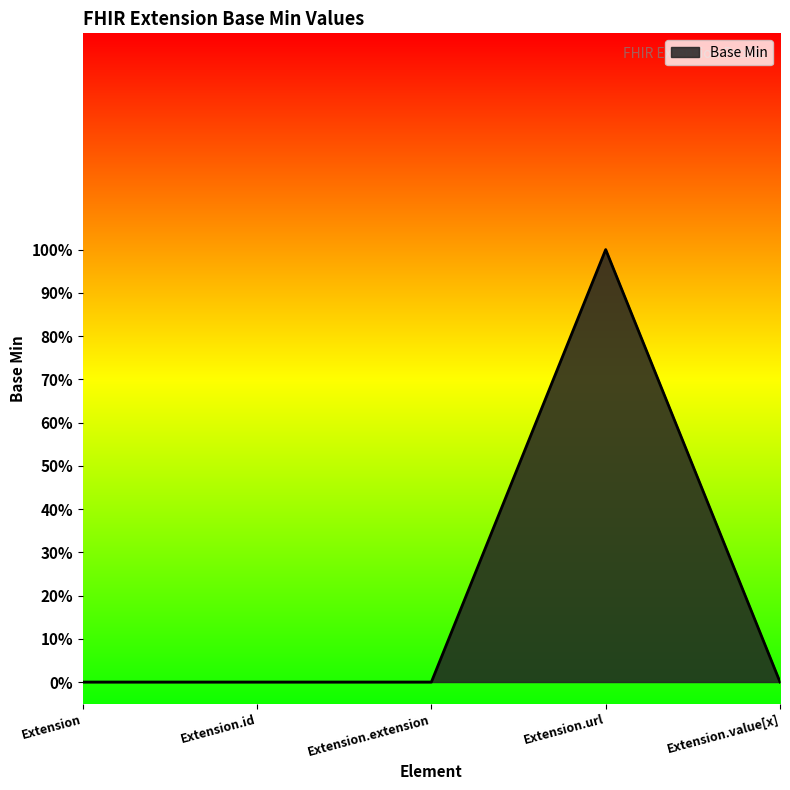

True or false: the data has more than 0 interior local peaks.

True